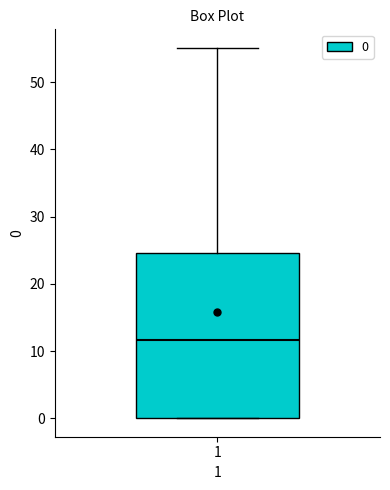

Where does the upper whisker of the box at x = 1 end on the y-axis? The values are not printed on the chart, so give them approximately, as read against the axis.

55